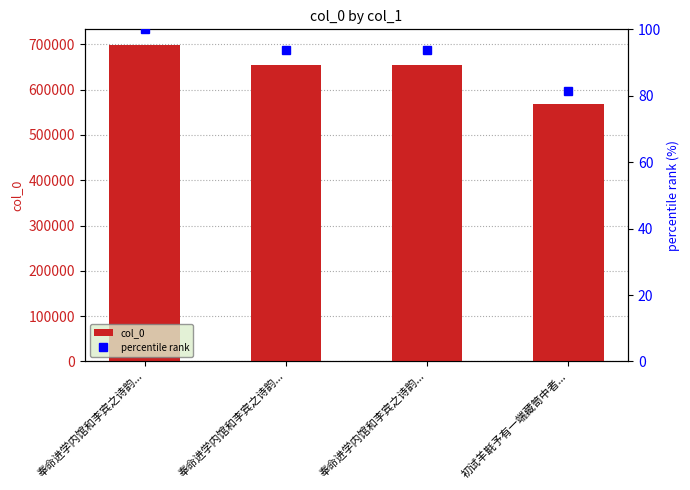

List the series in order of their overall mean, lowest first.

percentile rank, col_0